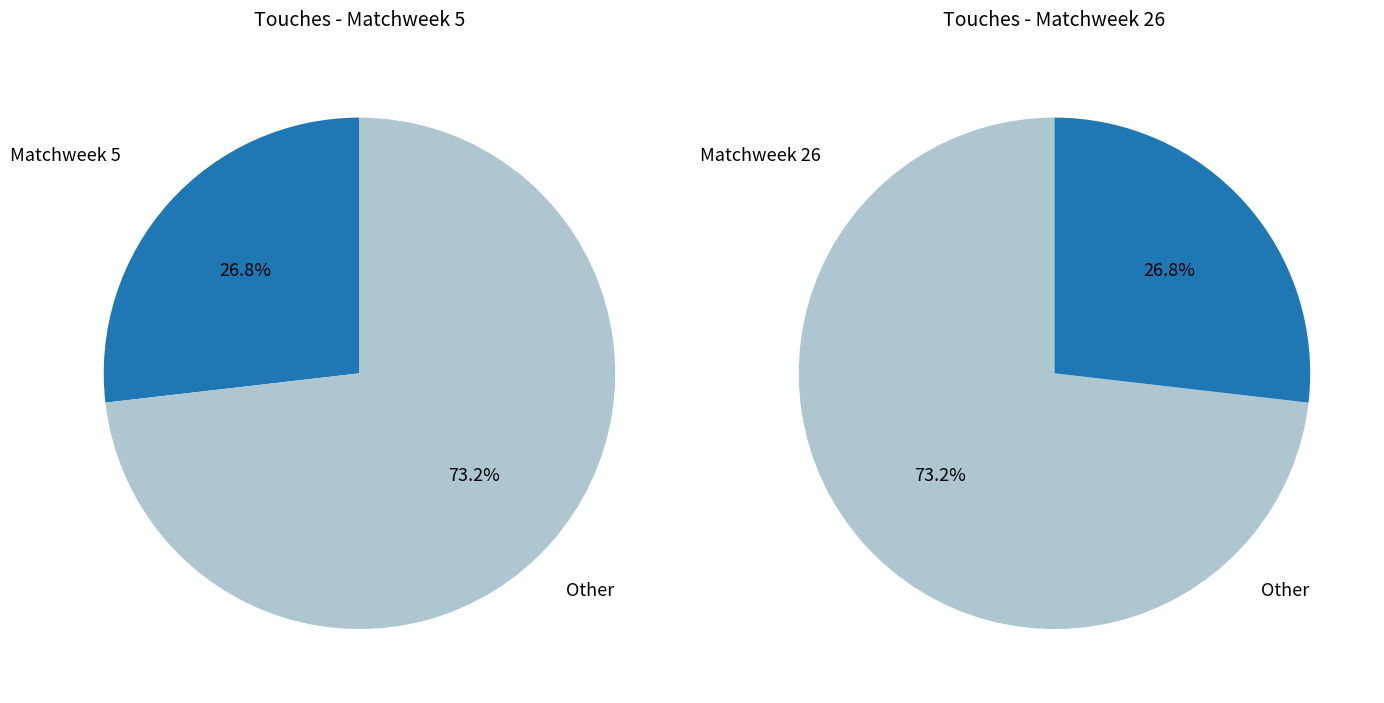

How many slices are in this pie chart?

2